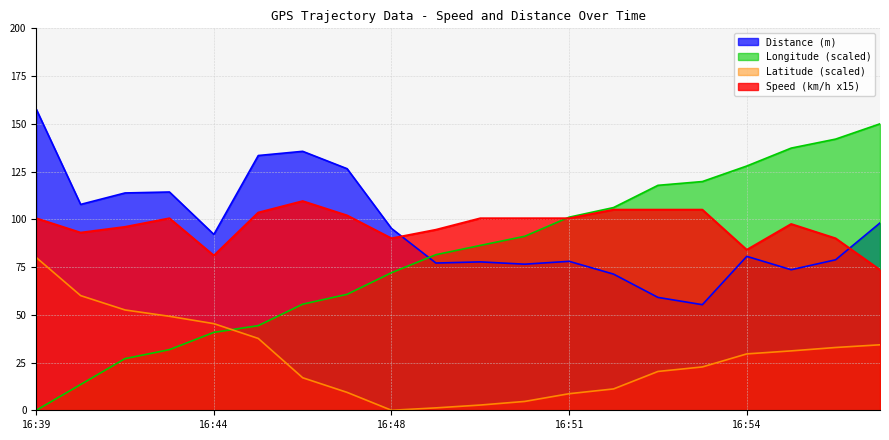

The Speed (km/h) series shows 90.0 at 16:48. True or false?

True